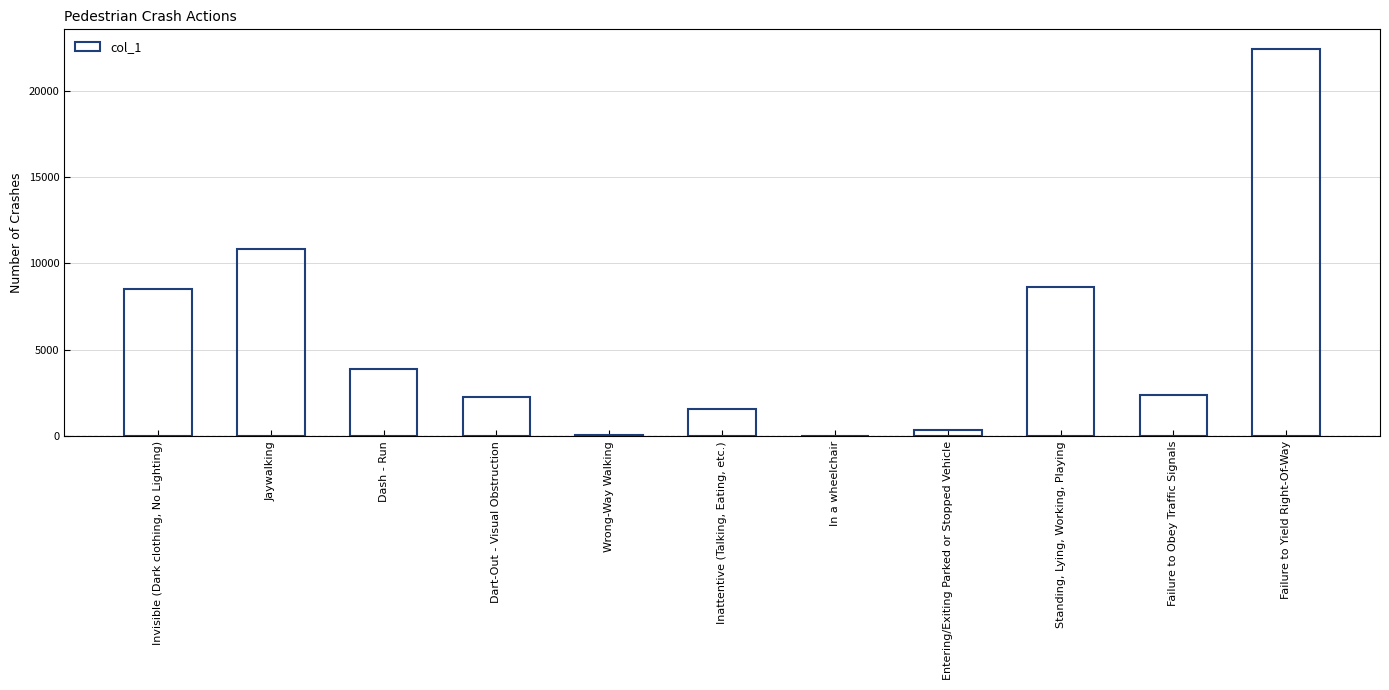

Is it true that the value at Inattentive (Talking, Eating, etc.) is 1561?

True